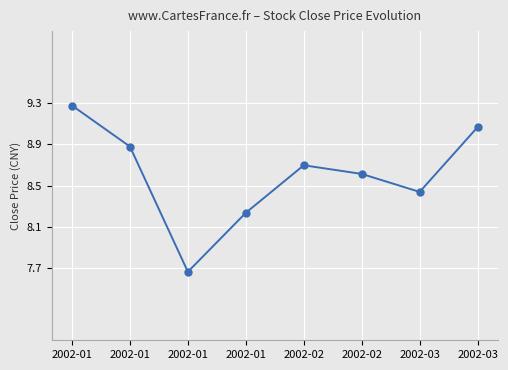

How many categories are shown in the chart?

8